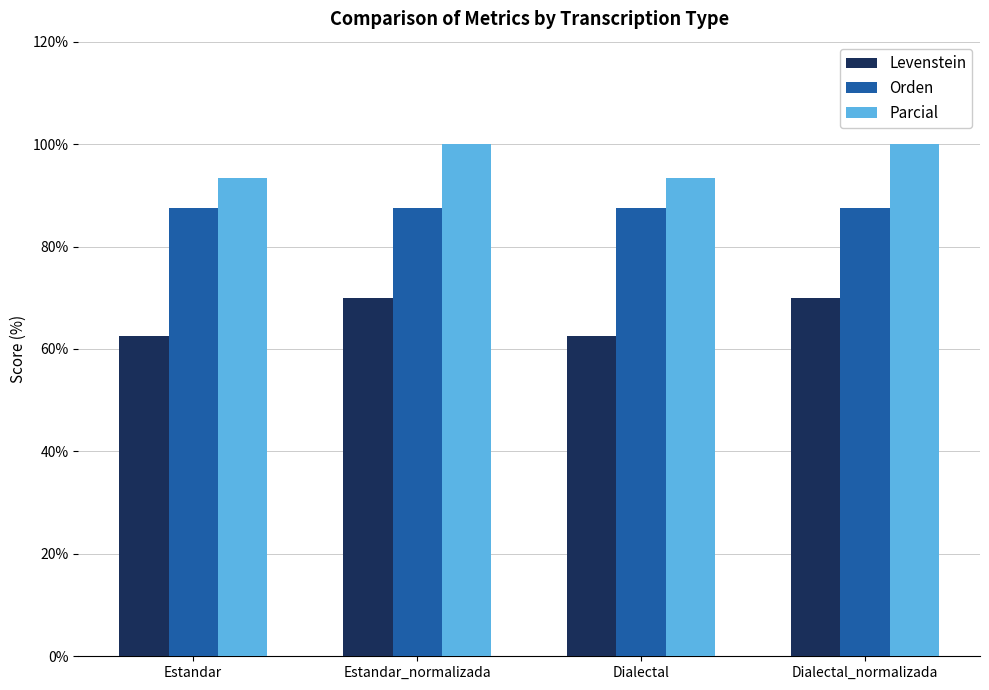

Is the value of Orden at Dialectal greater than the value of Levenstein at Estandar_normalizada?

Yes